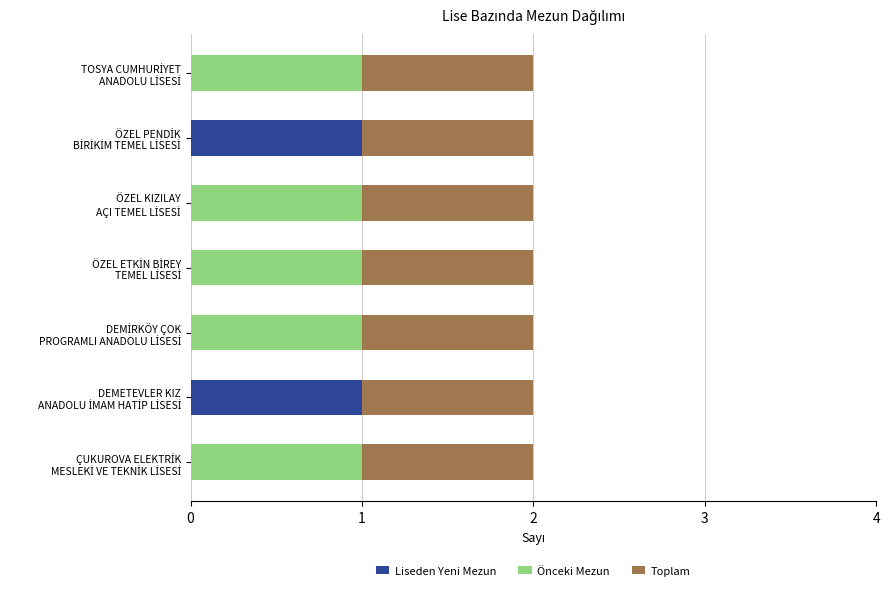

How many data points does each series have?

7